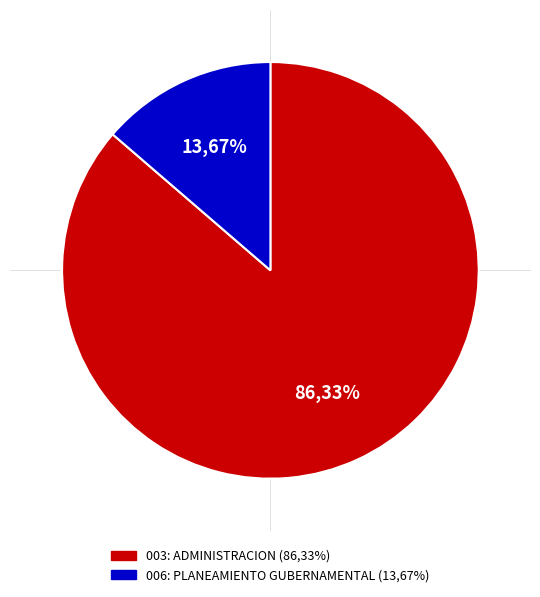

The 006: PLANEAMIENTO GUBERNAMENTAL slice represents 5% of the pie. True or false?

False